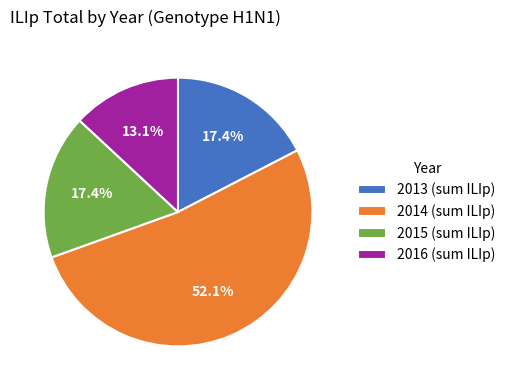

What is the ratio of the value at 2016 (sum ILIp) to the value at 2013 (sum ILIp)?

0.8